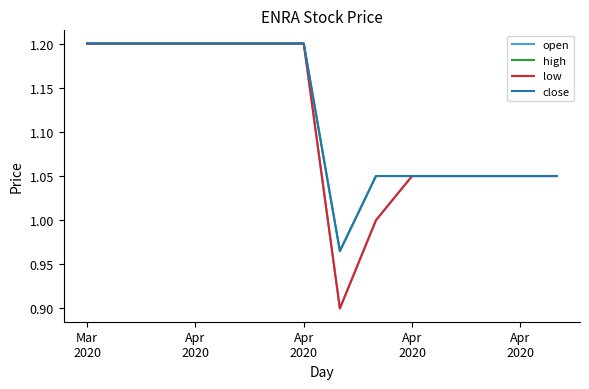

Does the chart display data point markers on the line(s)?

No